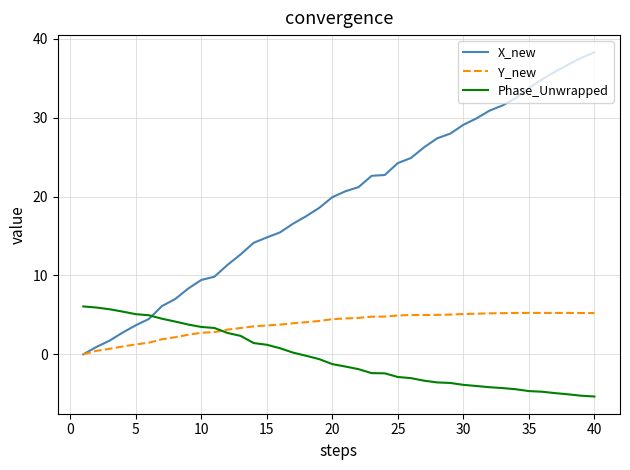

What is the highest value of the Phase_Unwrapped series?

6.1